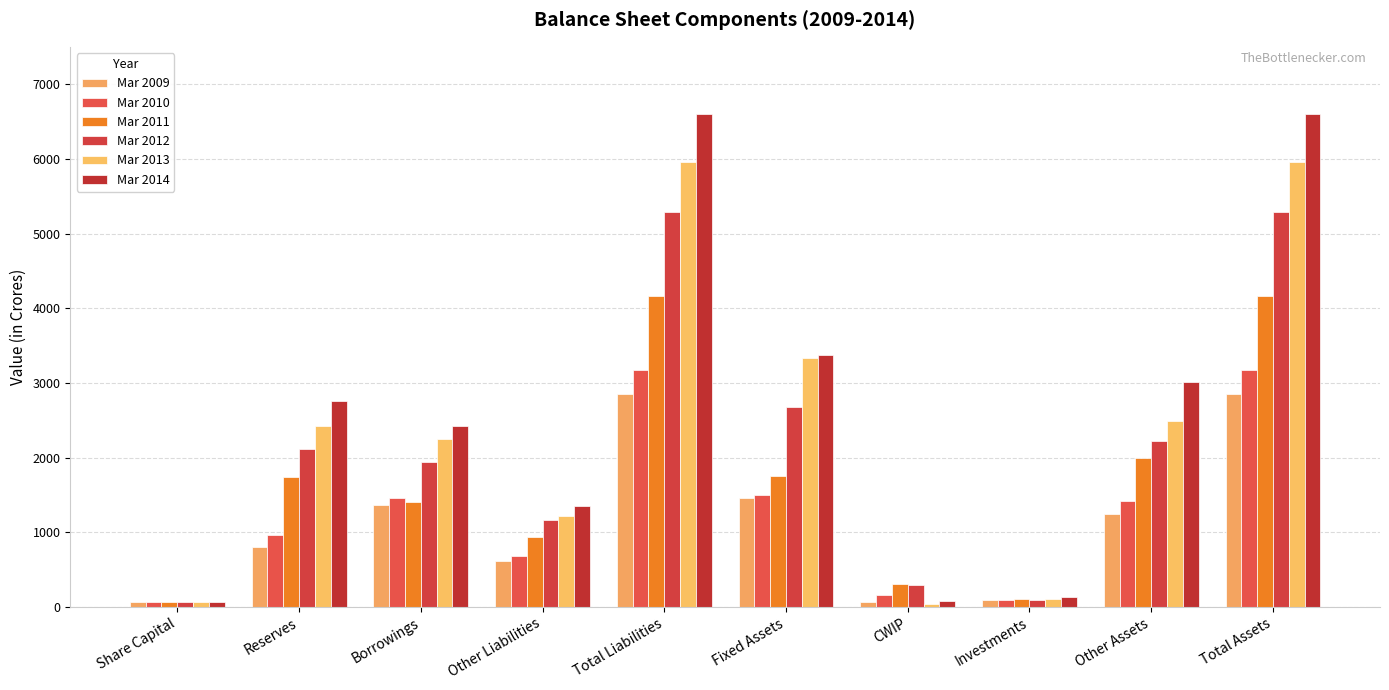

How many values in the Mar 2014 series are below 2751?

5